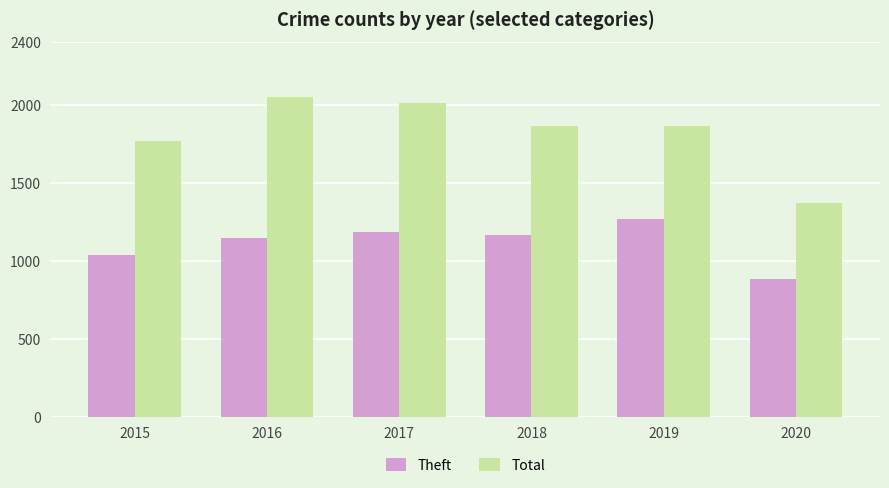

At which label is Theft closest to 1078?

2015